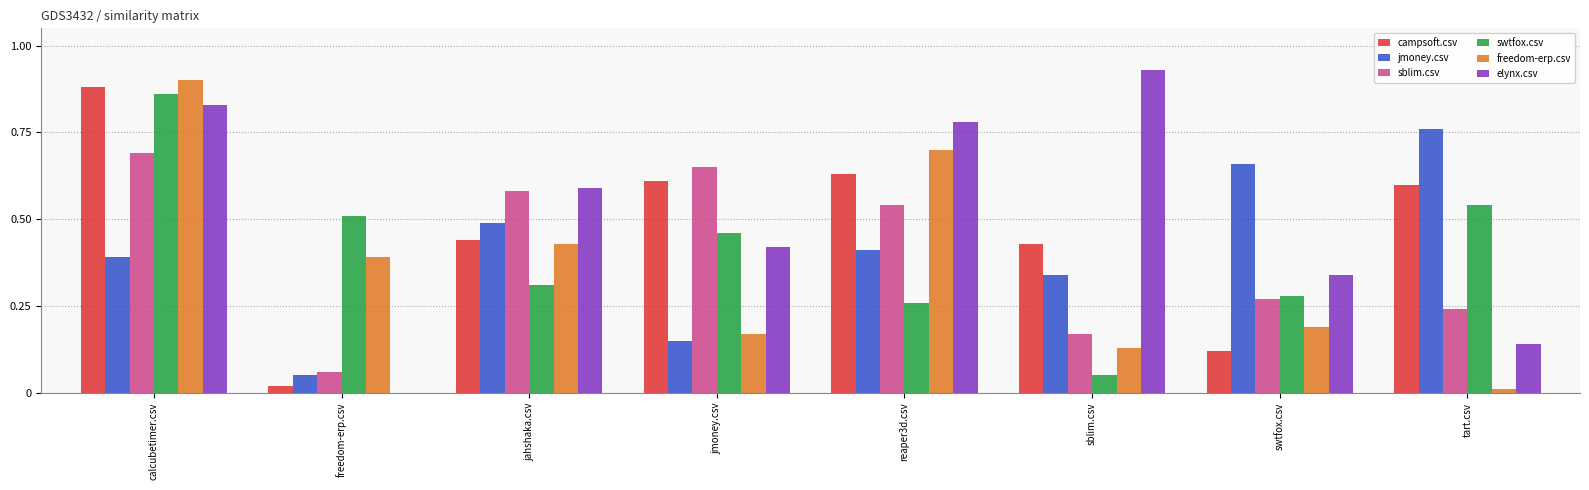

Is it true that sblim.csv equals 0.1 at sblim.csv?

False